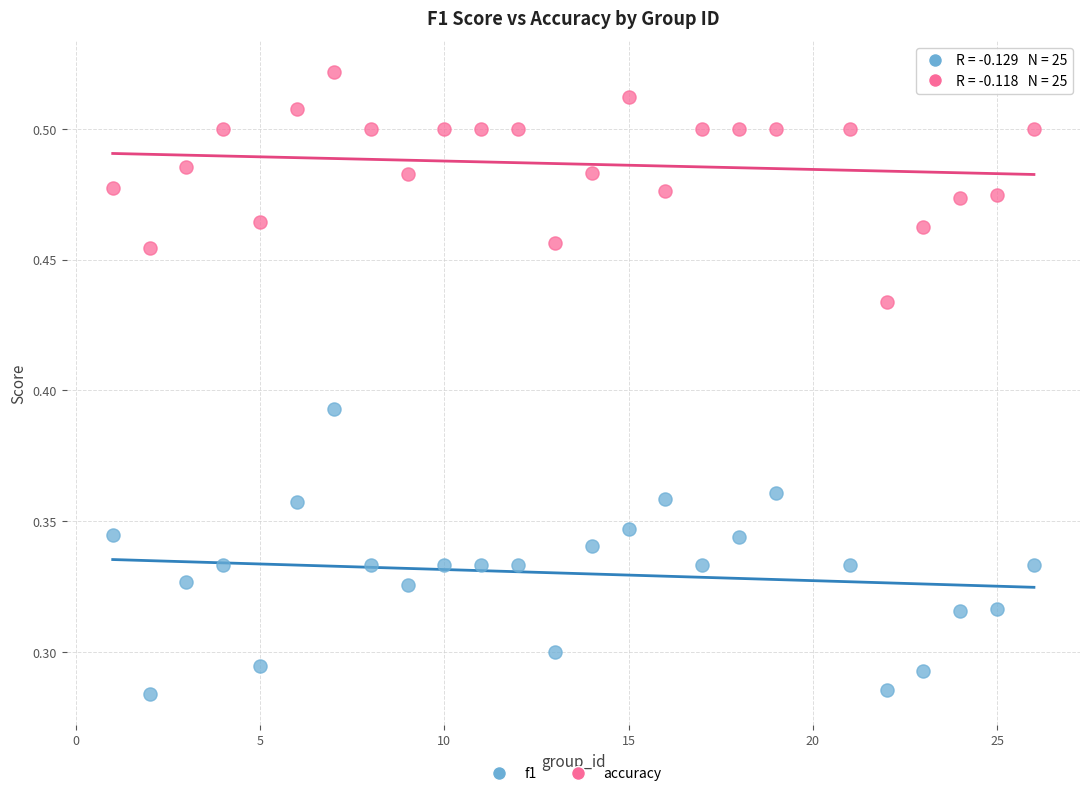

Which series contains the lowest Y value?

f1